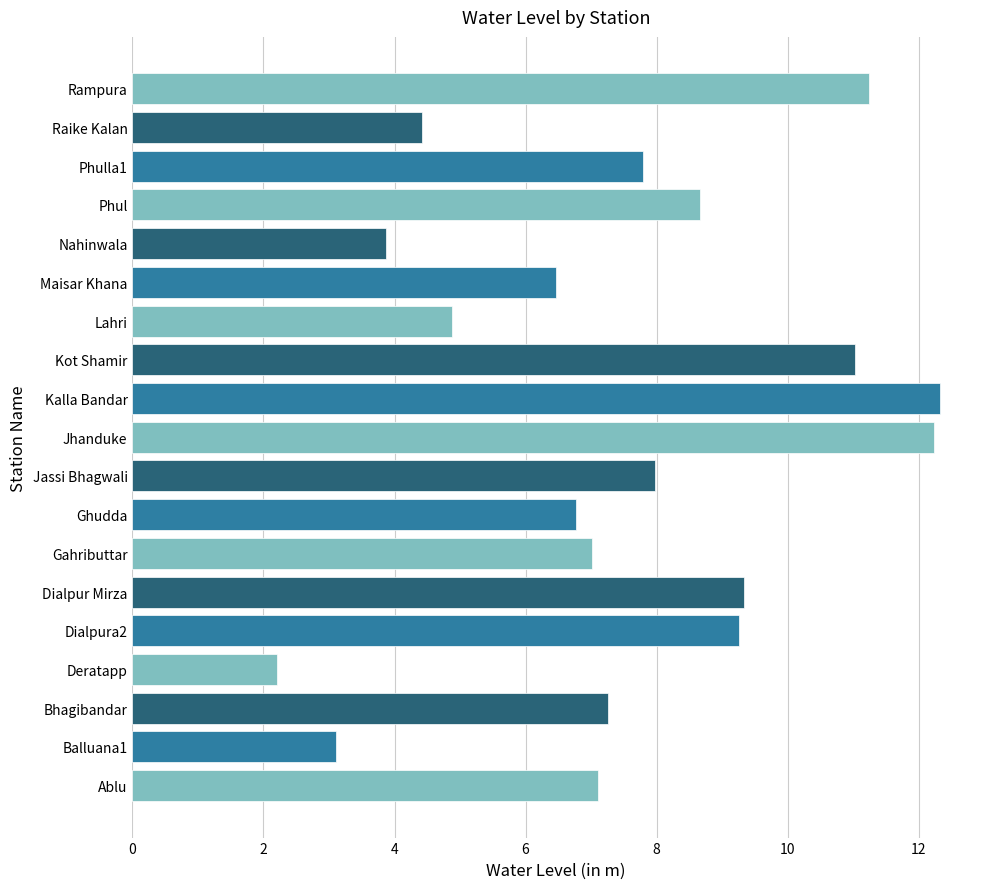

How many bars are there in total?

19